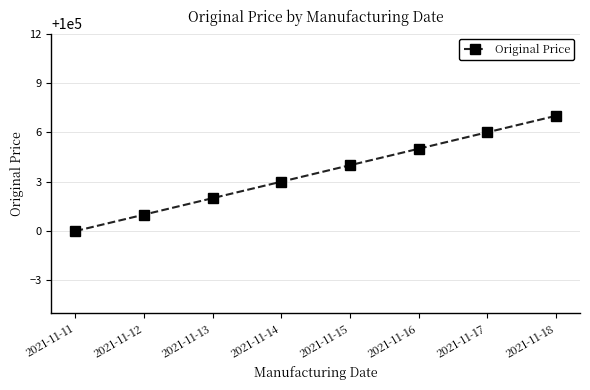

Is it true that the value at 2021-11-12 is 100001?

True